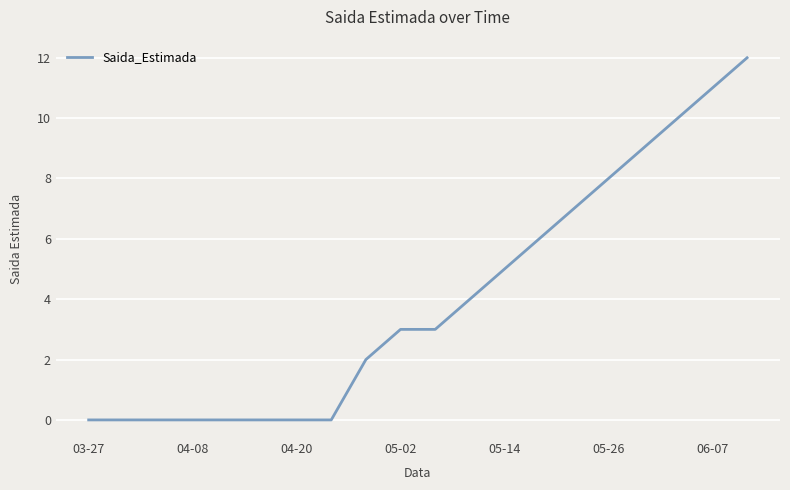

What is the difference between the maximum and minimum values?

12